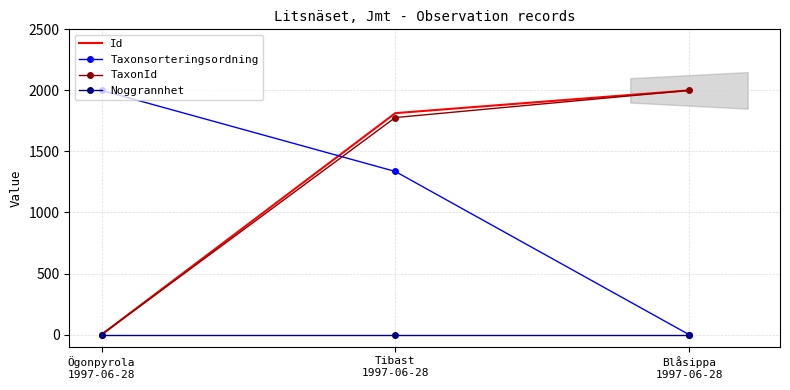

What is the spread (max minus min) of values at Ögonpyrola
1997-06-28?

2000.0